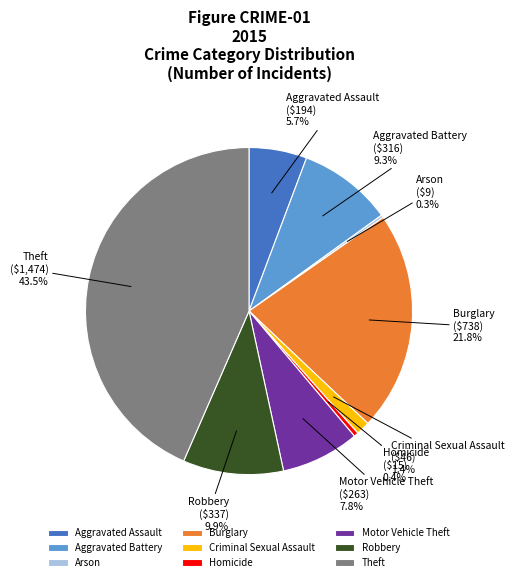

Which category has the biggest portion of the pie?

Theft